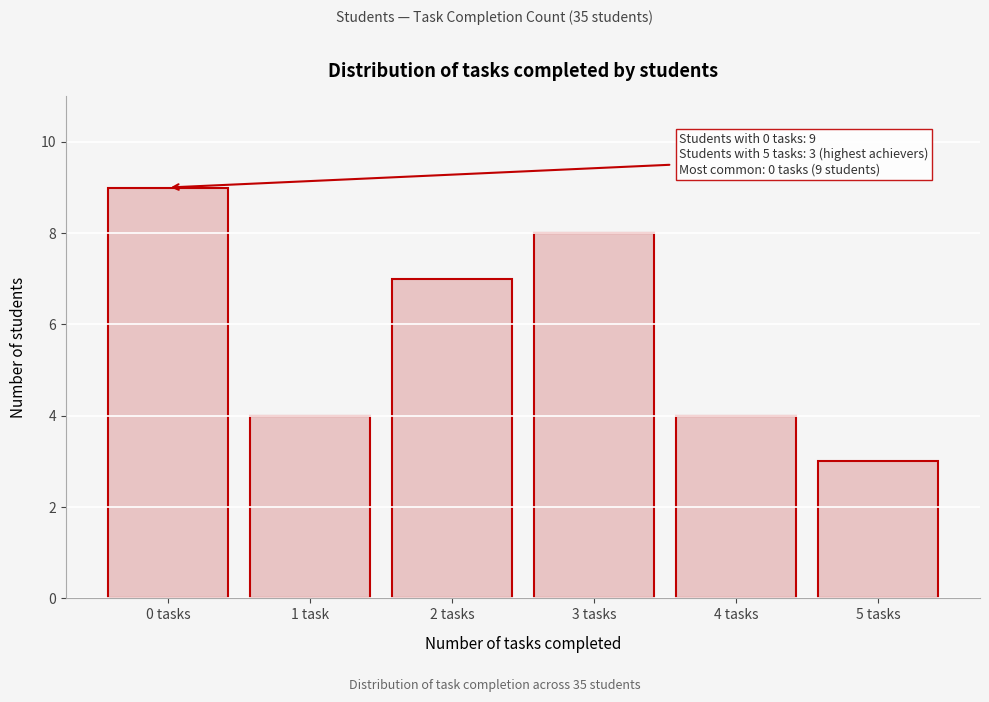

Reading left to right, transcribe all the data shown in this chart.

0 tasks=9	1 task=4	2 tasks=7	3 tasks=8	4 tasks=4	5 tasks=3